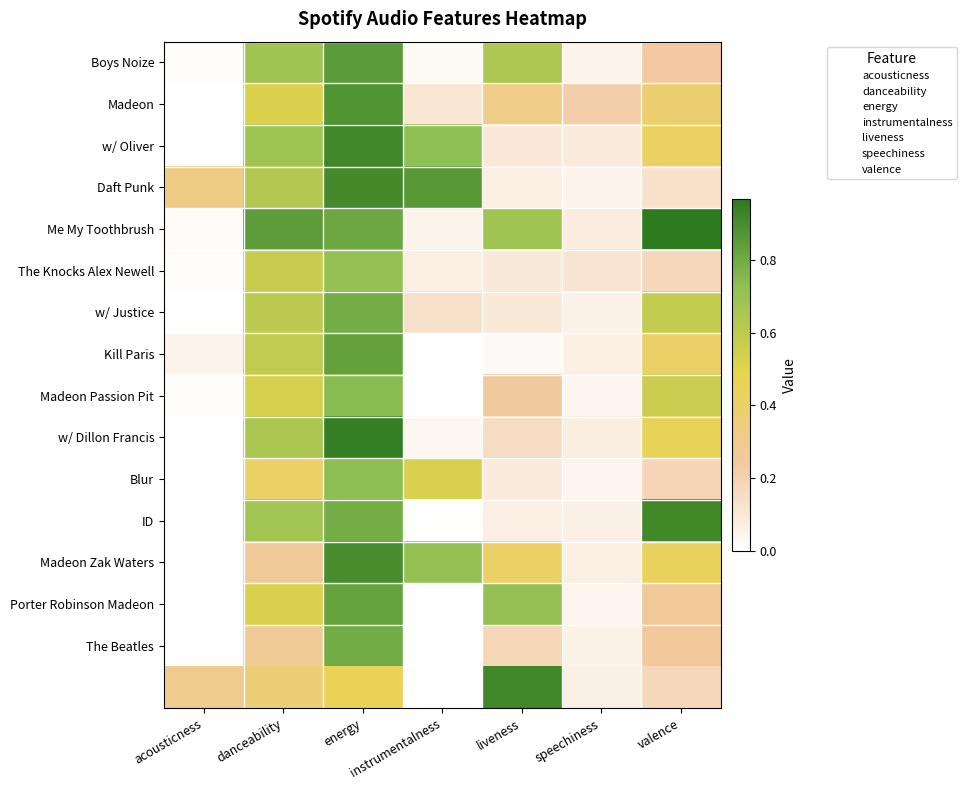

What is the difference between the highest and lowest values at speechiness?

0.2